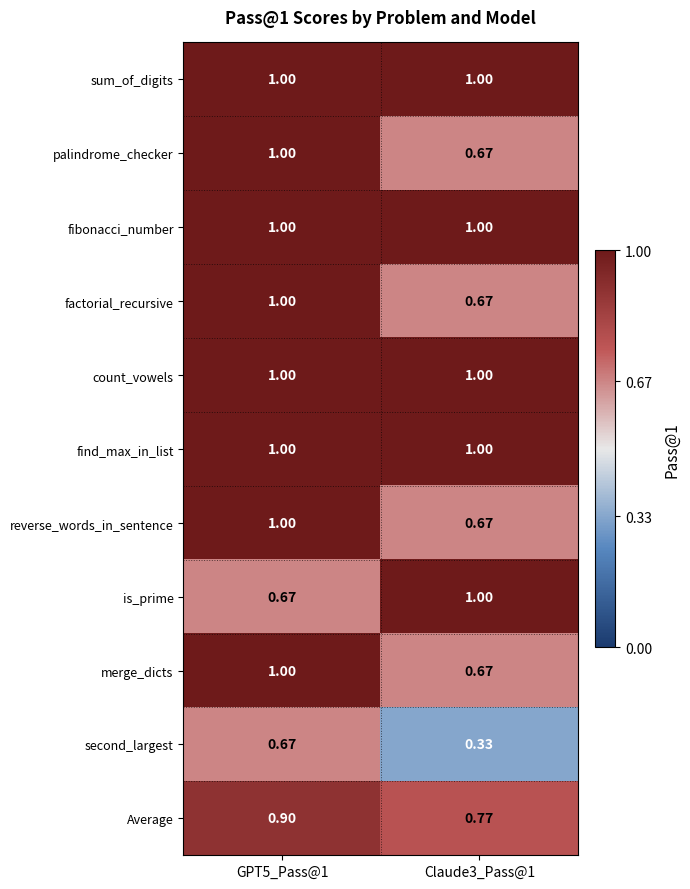

What is the greatest value displayed?

1.0